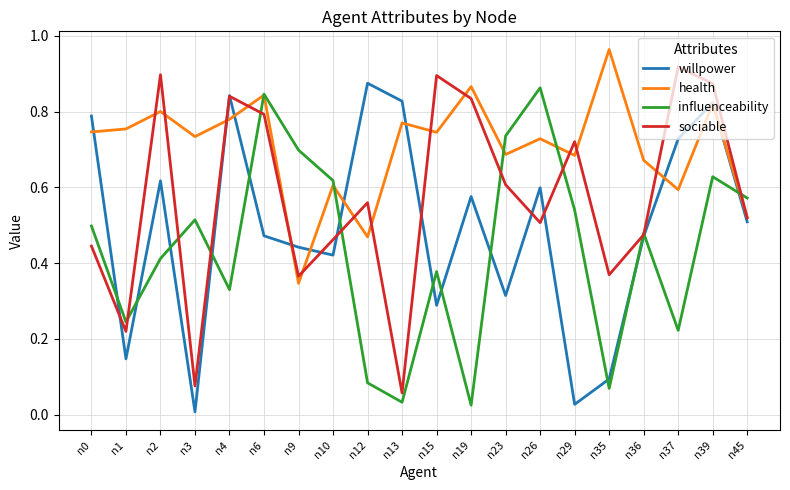

At which label does health reach its peak?

n35